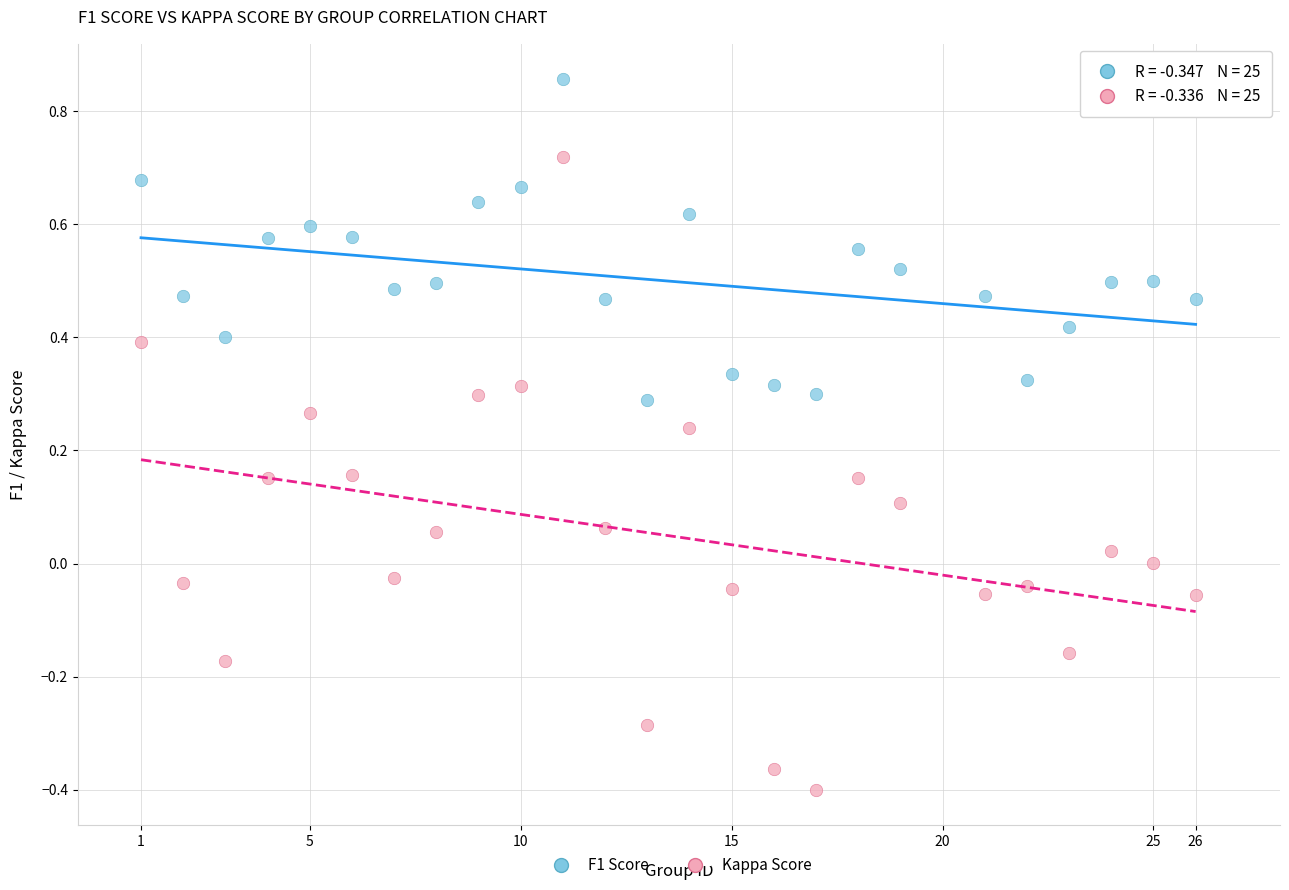

Across all data points, what is the range of X values (max minus min)?

25.0